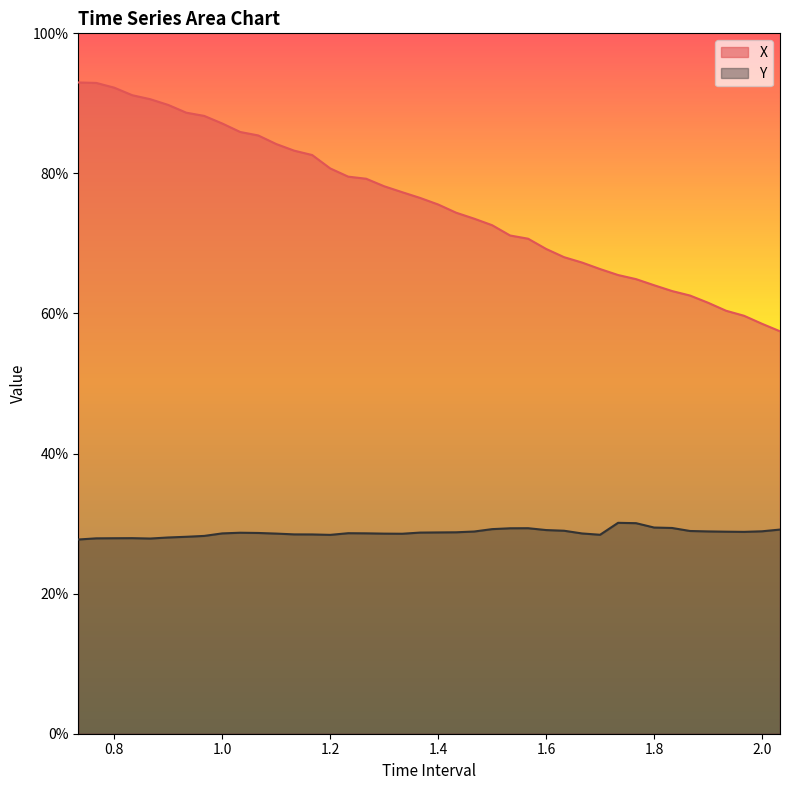

The X series shows 0.3 at 2.033333333333336. True or false?

False